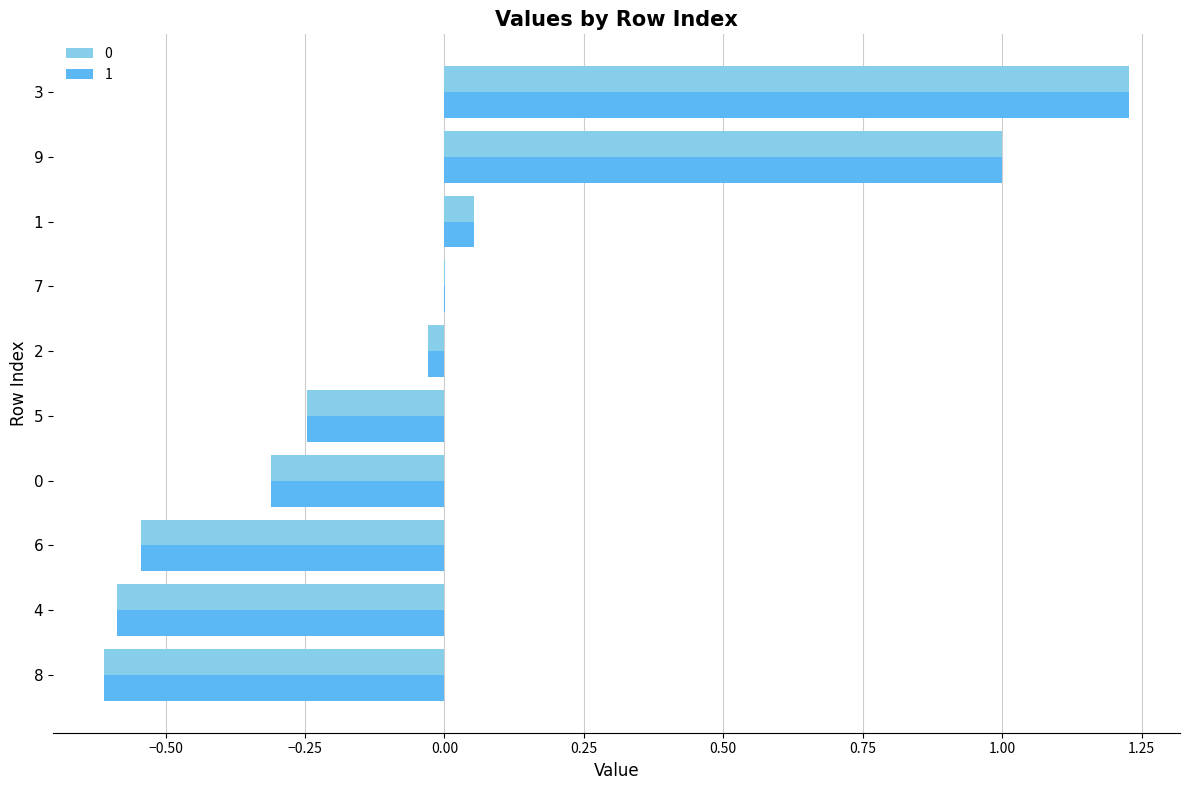

True or false: 1 has a value of -0.5 at 0.

False